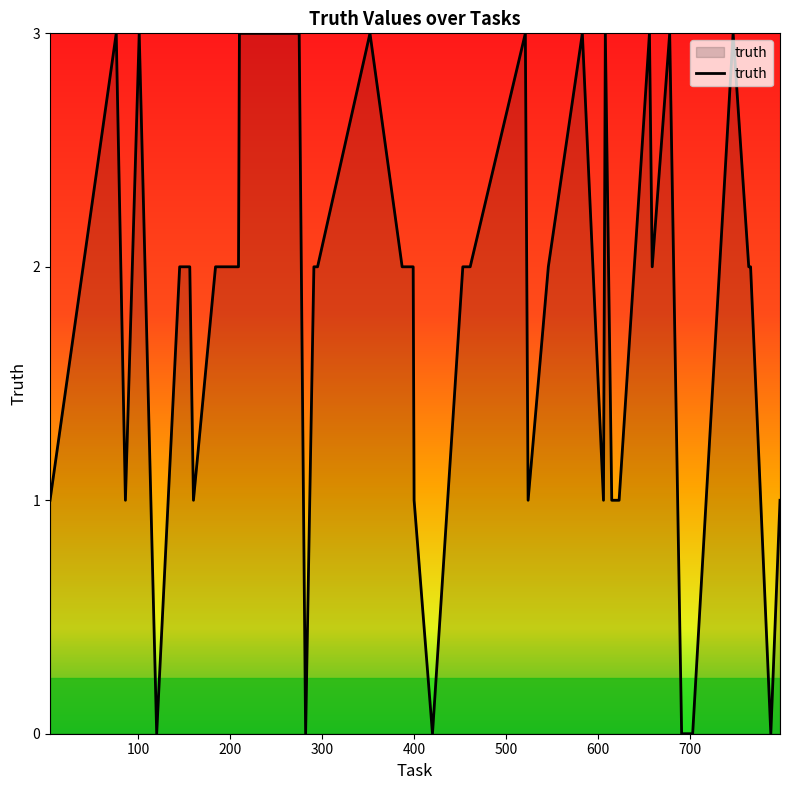

What is the maximum value shown in the chart?

3